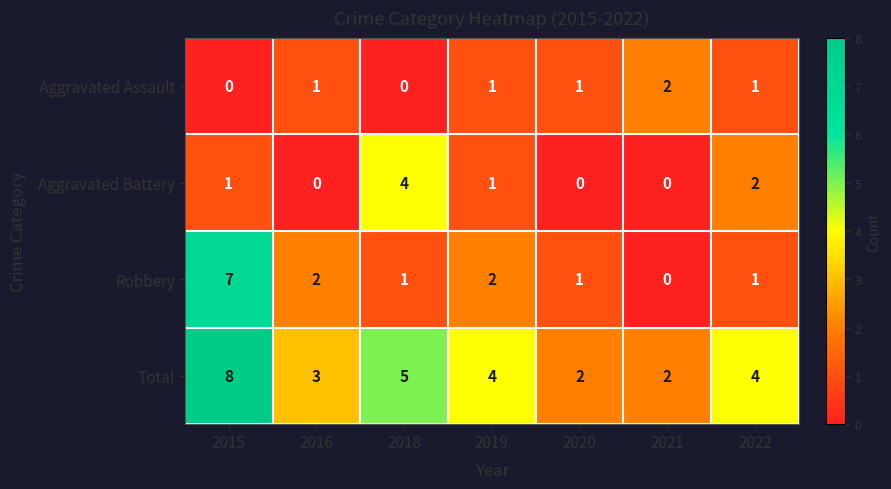

How many categories are shown in the chart?

7